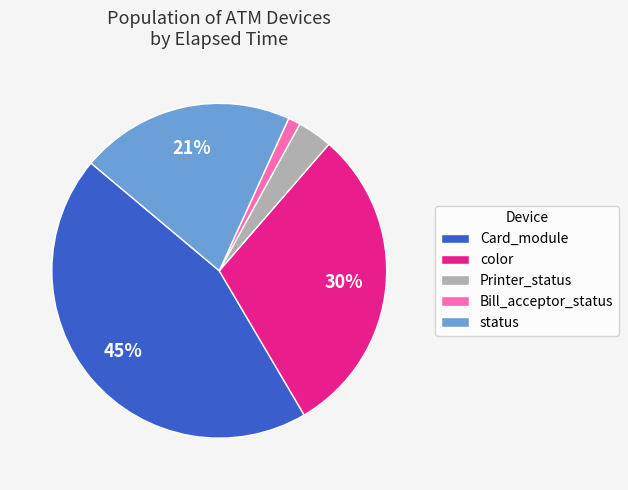

Is color the majority of the pie?

No